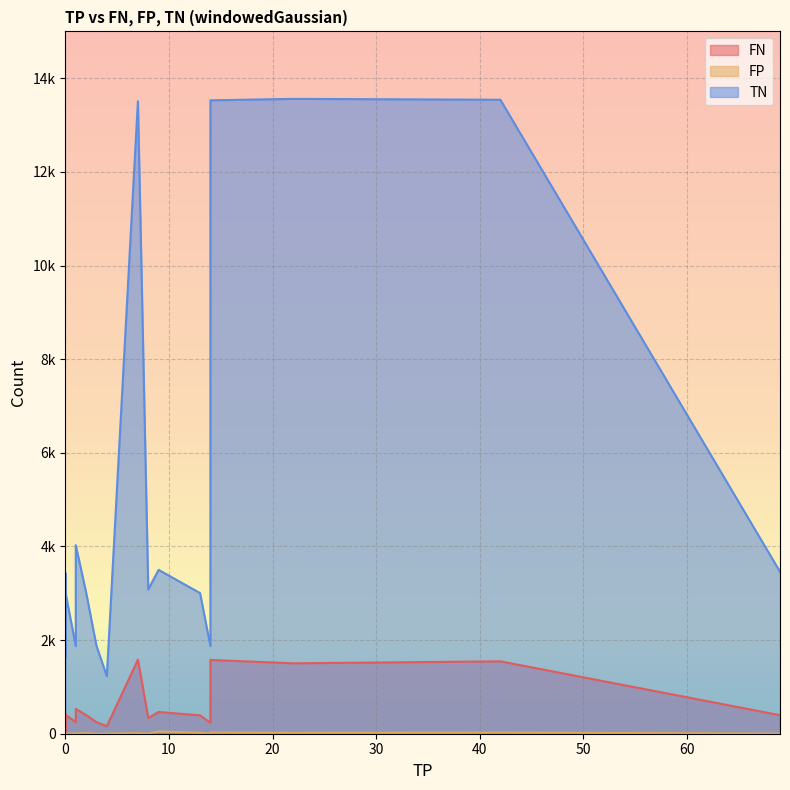

At which label does FP reach its peak?

9